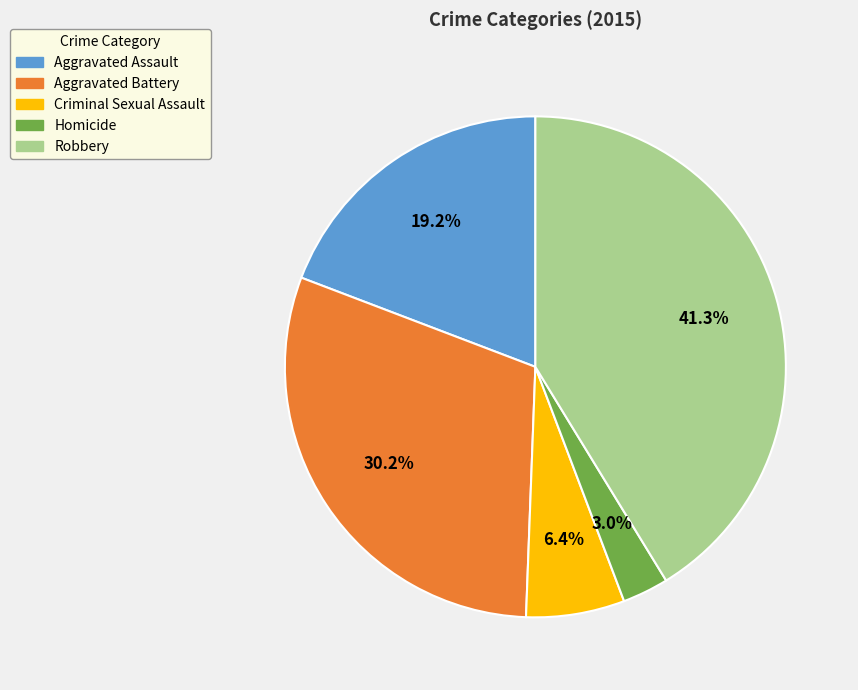

What is the largest slice in the pie chart?

Robbery